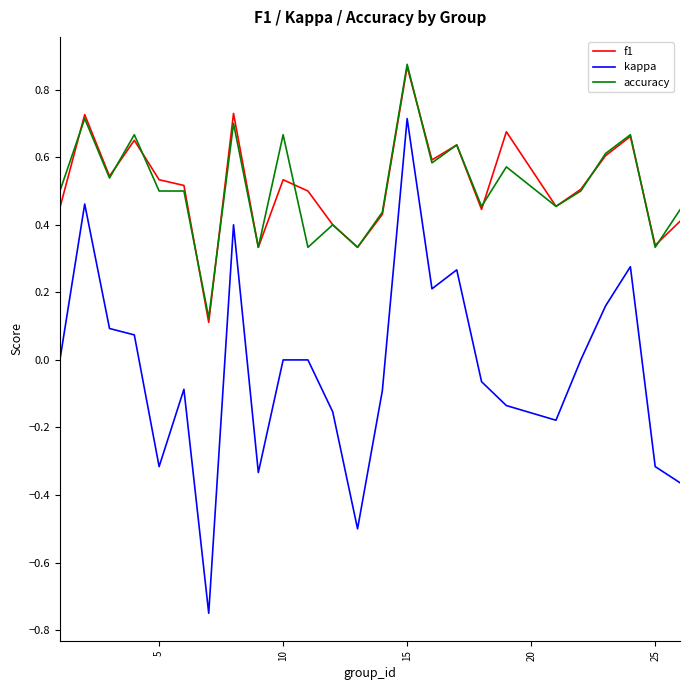

True or false: f1 and kappa intersect in this chart.

False